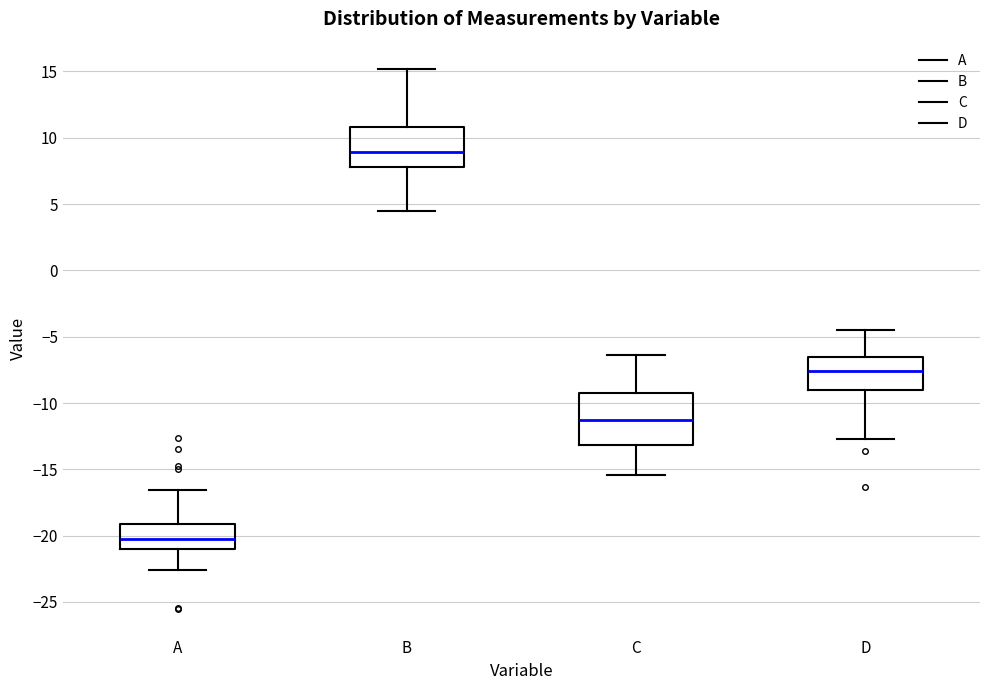

Where does the median line of the box for D sit on the y-axis? The values are not printed on the chart, so give them approximately, as read against the axis.

-7.5